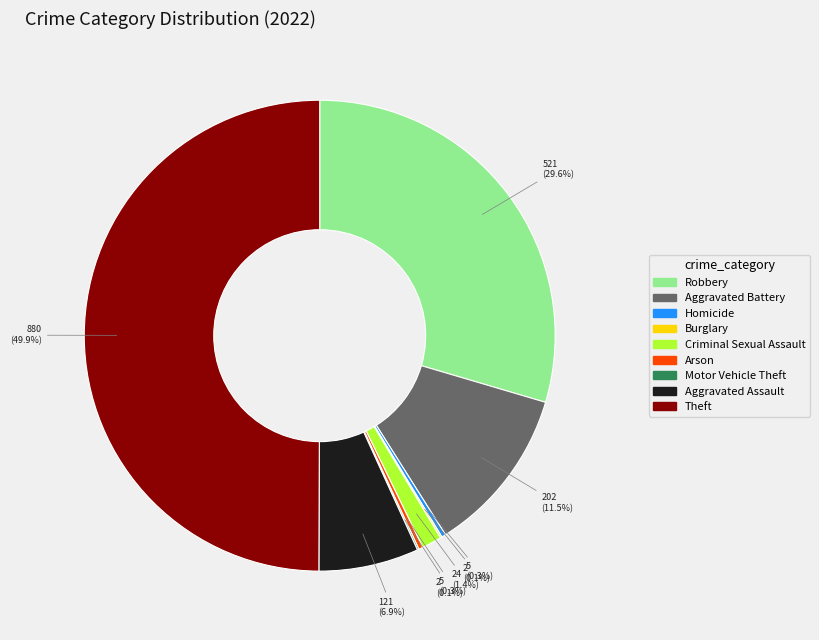

Does Homicide represent more than half of the total?

No